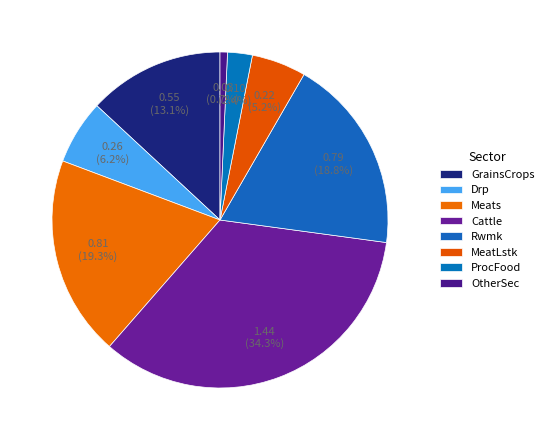

Between GrainsCrops and OtherSec, which is larger?

GrainsCrops